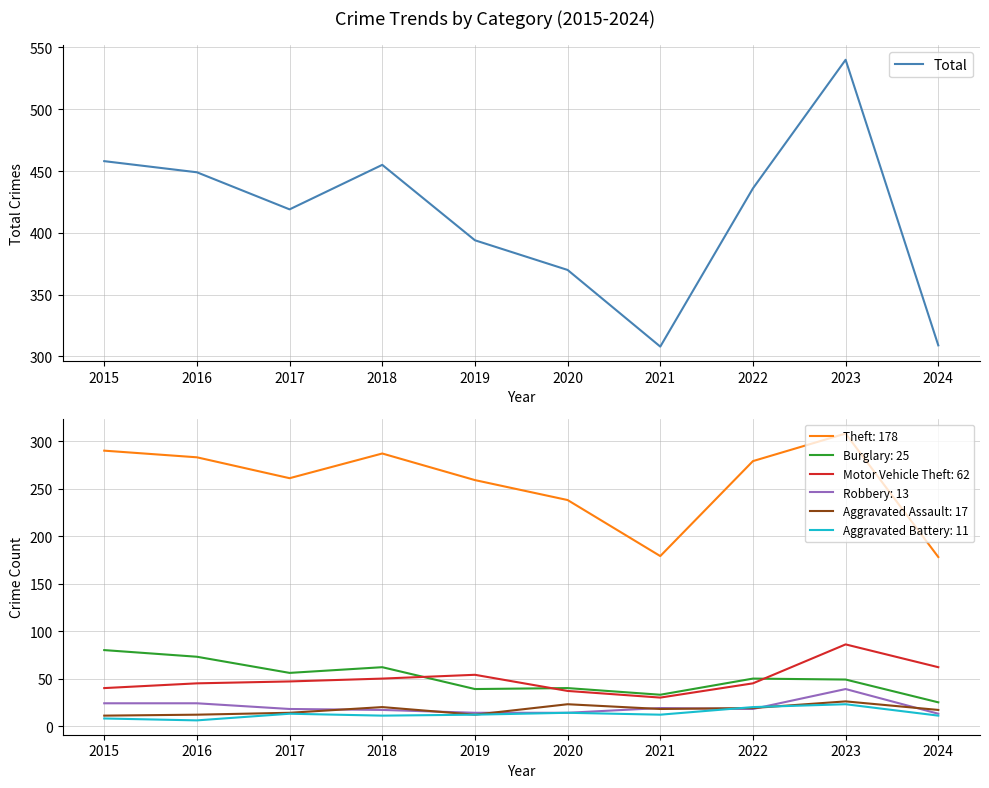

Which category has the lowest value across all series?

2021